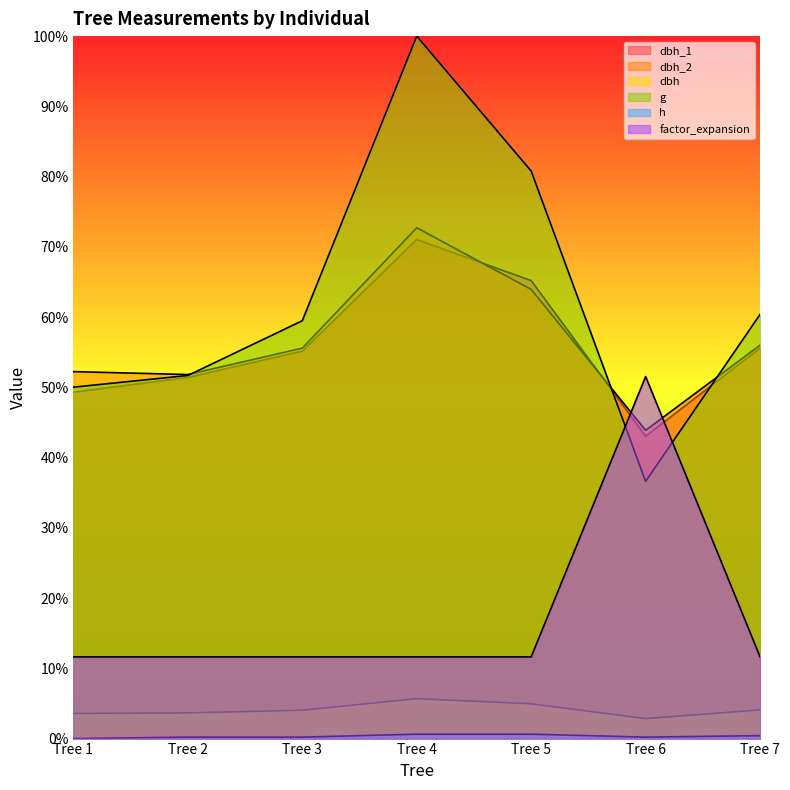

At which category does dbh_2 reach its first local valley?

Tree 2